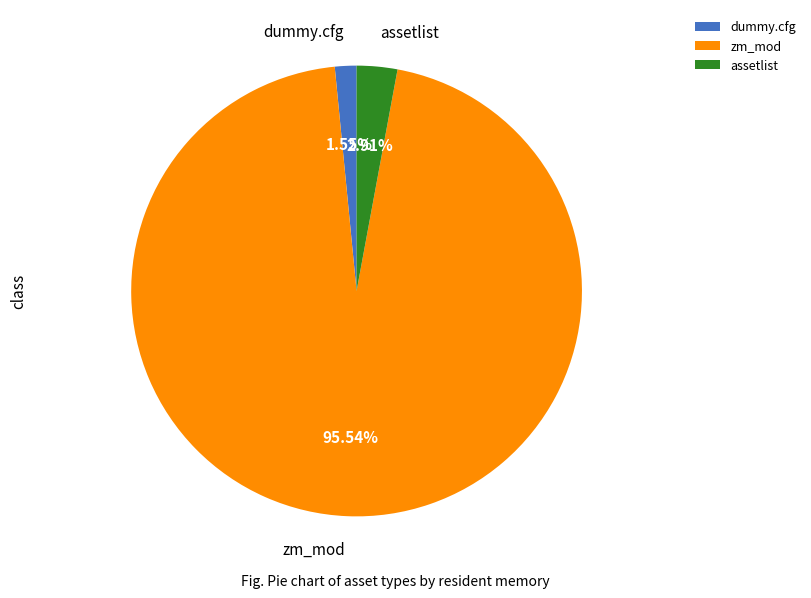

Rank the categories by value from lowest to highest.

dummy.cfg, assetlist, zm_mod